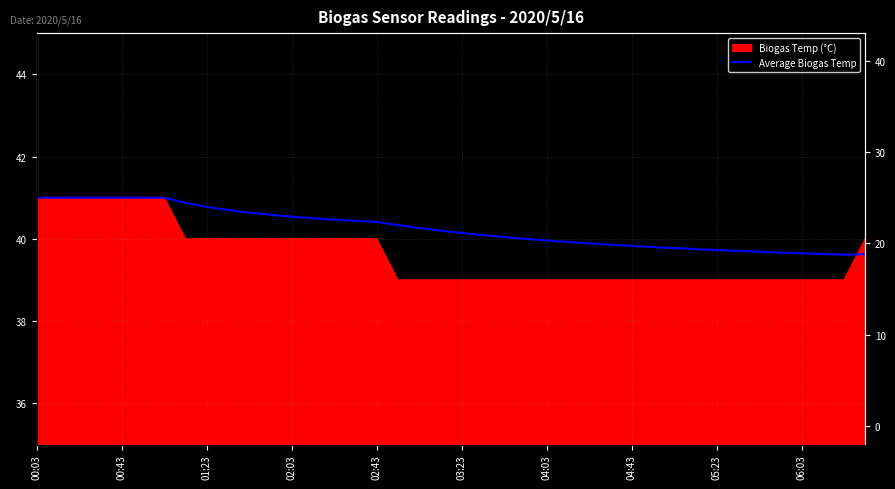

Where does the data first go above 40?

00:03